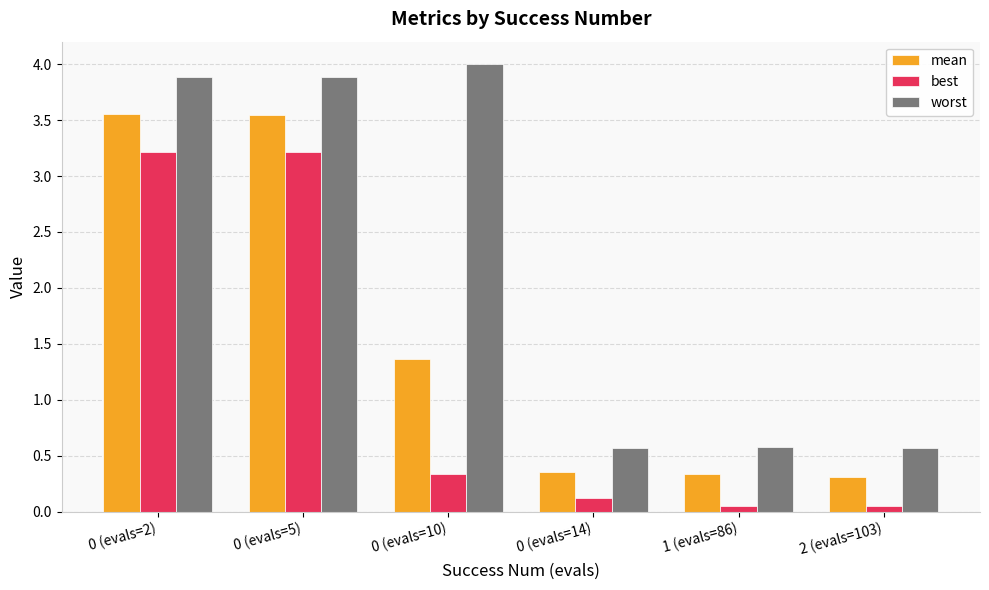

What position from the right is 0 (evals=2)?

6